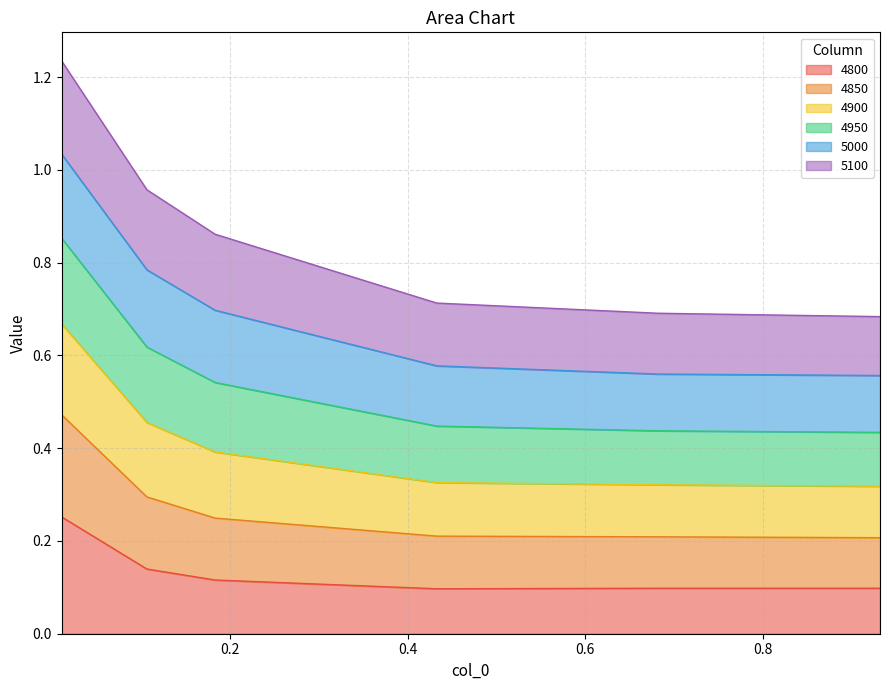

At which label does 4800 reach its peak?

0.01095890410958904